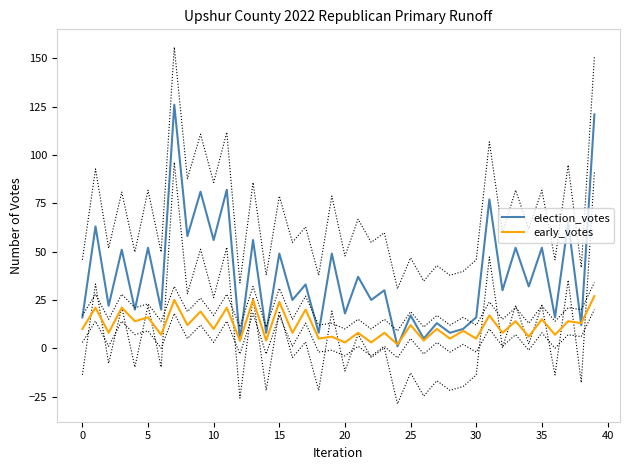

How many times do early_votes and election_votes cross each other?

4